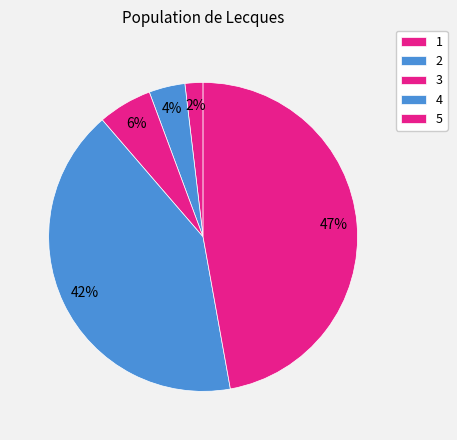

Count the number of slices in the pie.

5